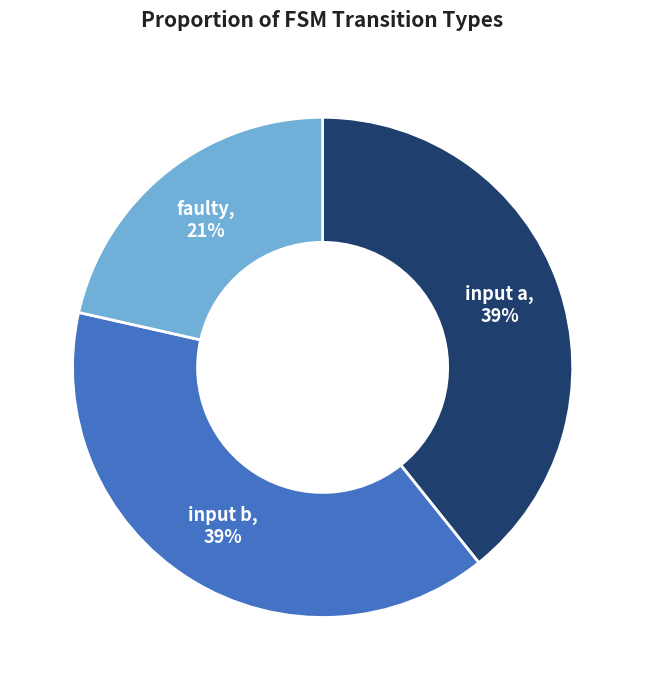

What percentage is the faulty slice, to the nearest percent?

21%